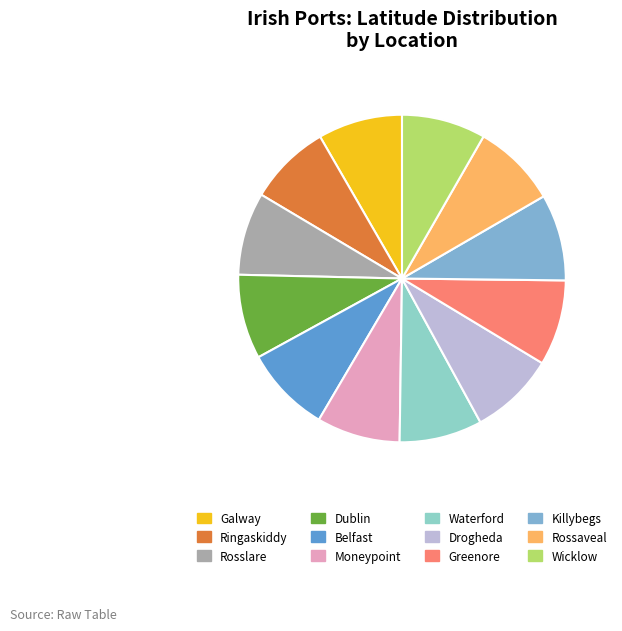

Is there a majority slice in this chart?

No